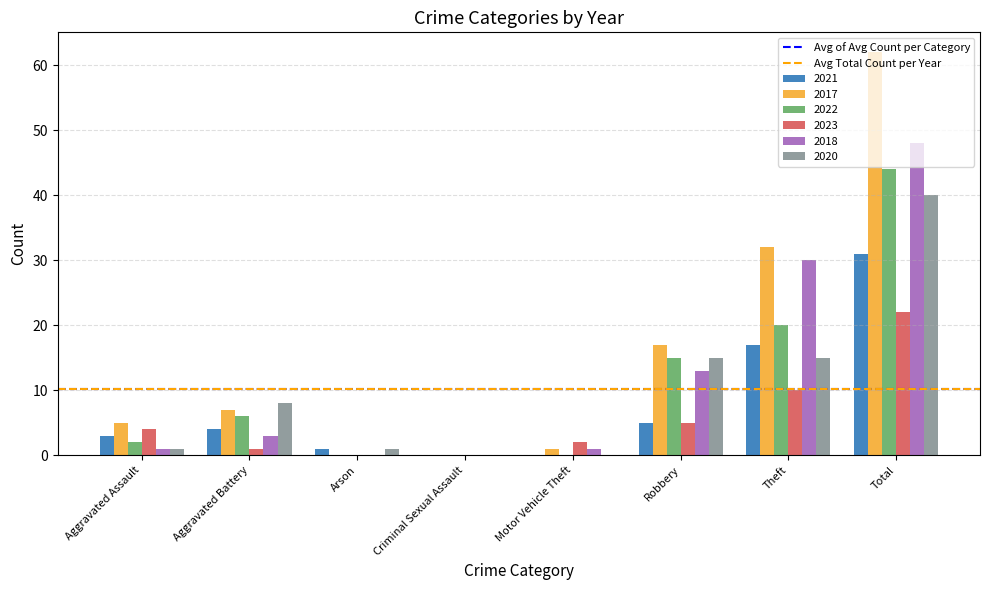

Read the 2022 value at Total.

44